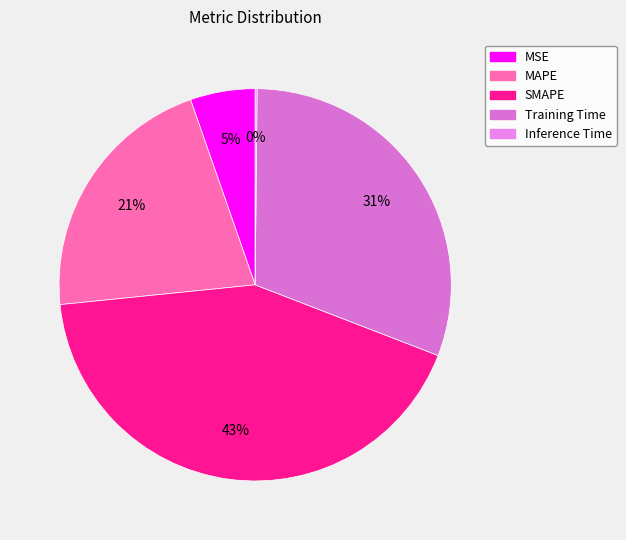

To the nearest percent, what is the average slice percentage?

20%